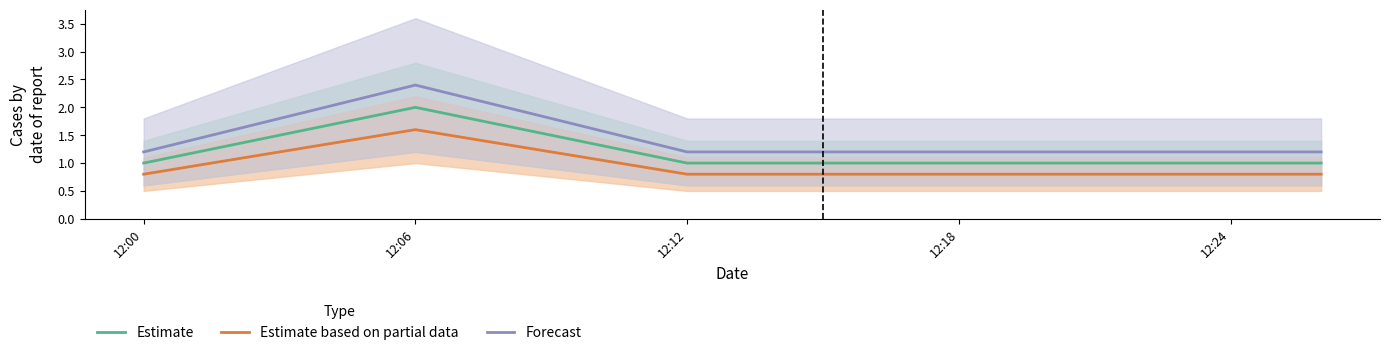

How many lines are shown in the chart?

3